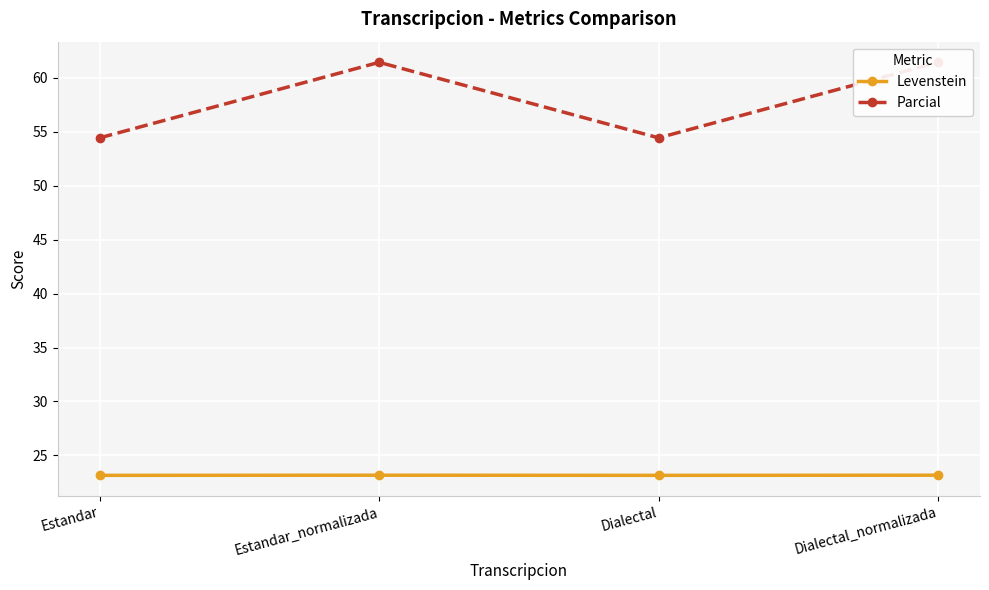

Is the value of Levenstein at Dialectal_normalizada greater than the value of Parcial at Dialectal_normalizada?

No